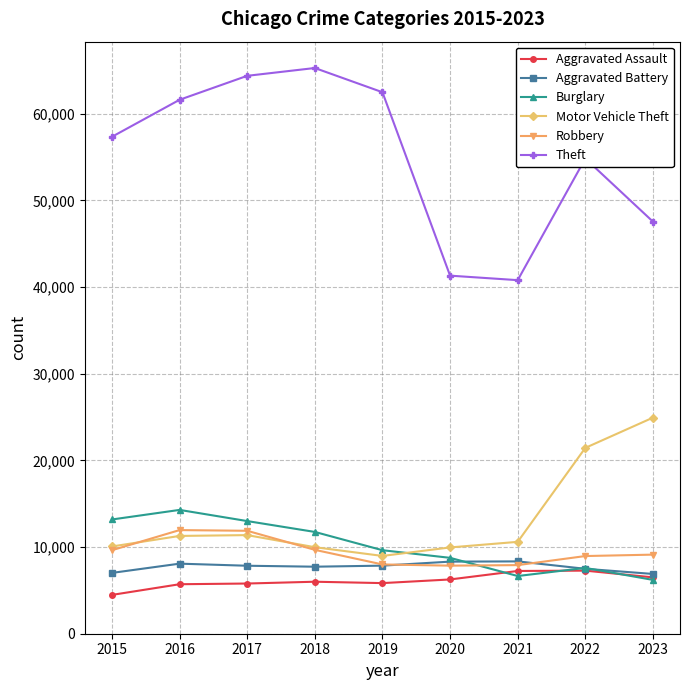

True or false: Burglary and Theft cross at least once.

False